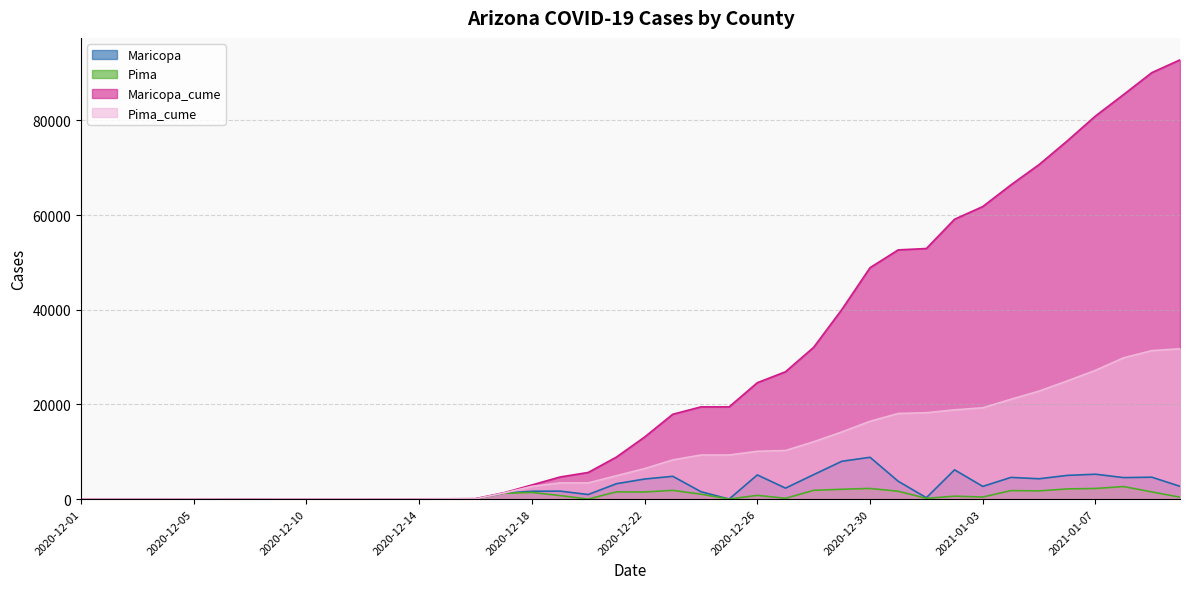

Read the Pima value at 2021-01-07.

2240